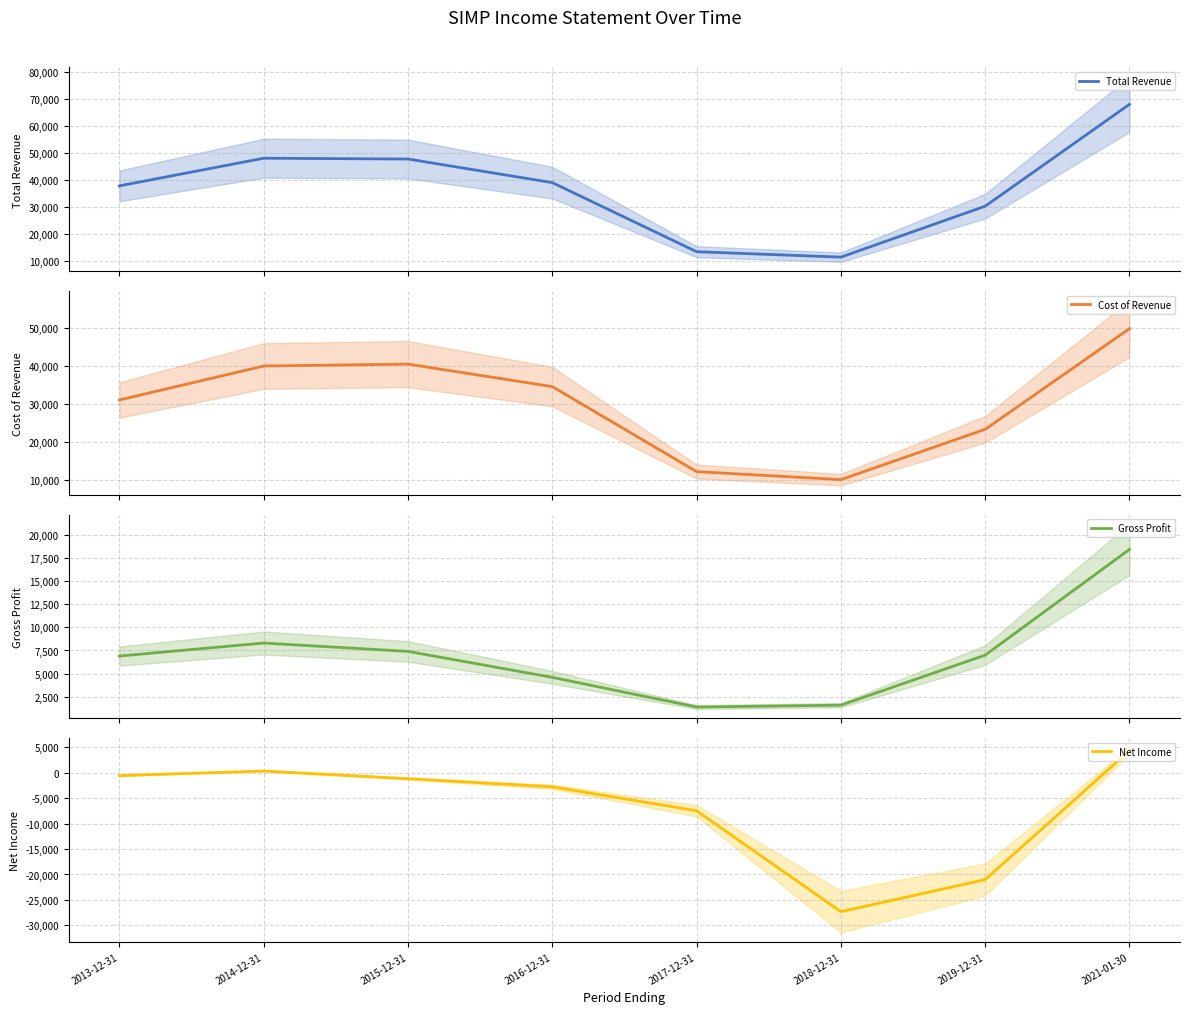

What is the label of the 3rd point from the left?

2015-12-31